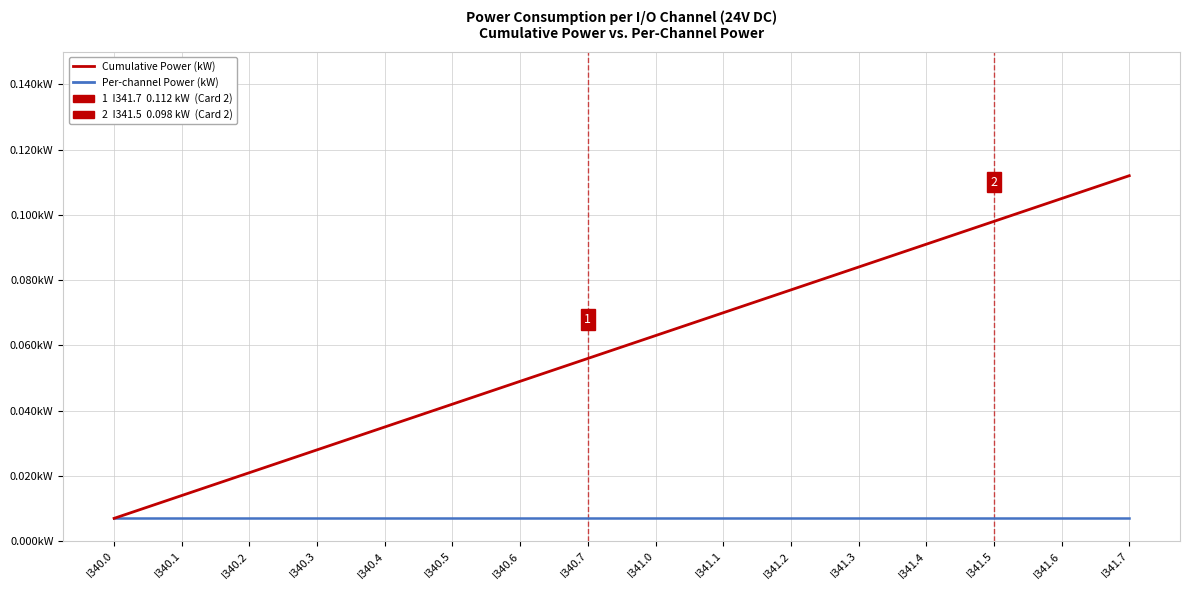

At which category is the sum across all series the highest?

I341.7